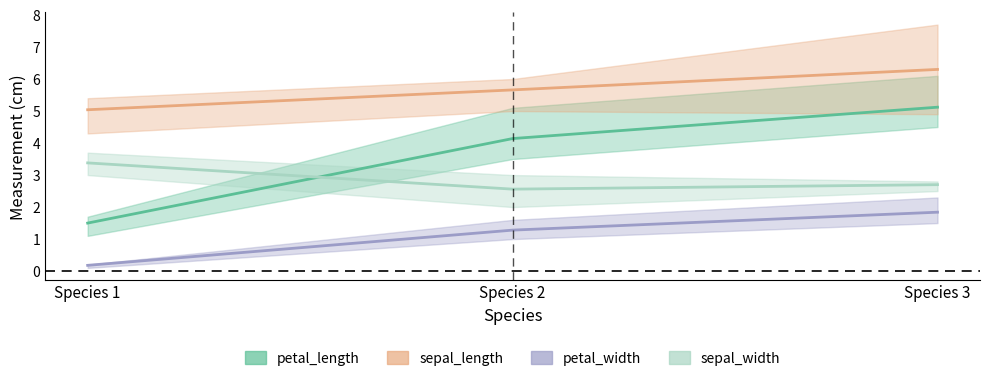

What are all the series names shown in the legend?

petal_length, sepal_length, petal_width, sepal_width